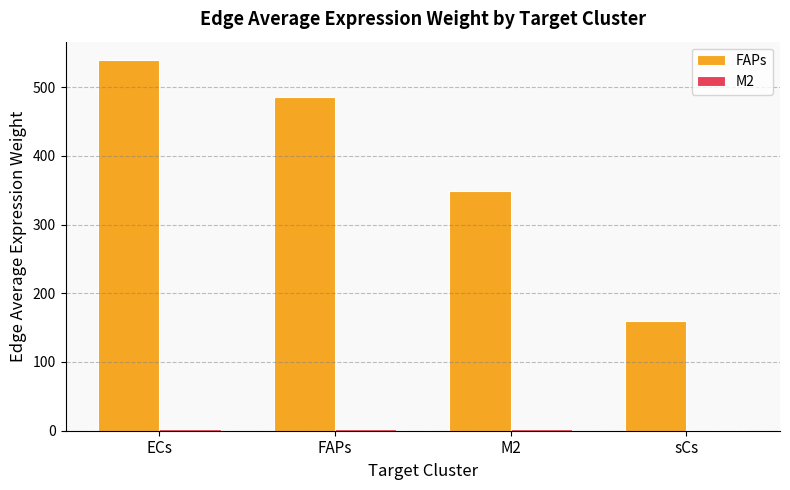

How many groups of bars are there?

4